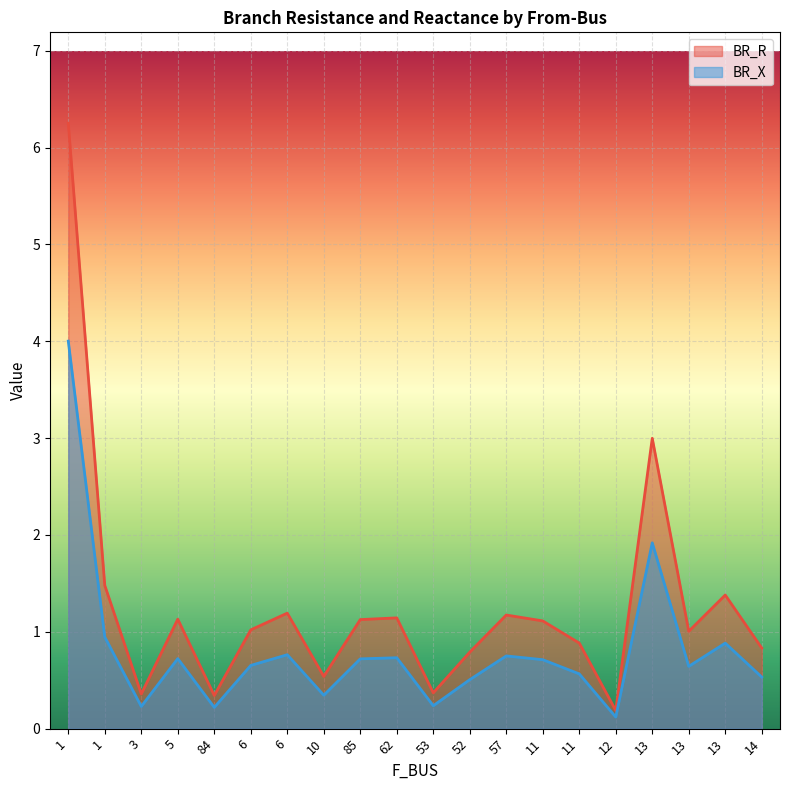

At which label is BR_X closest to 2?

13